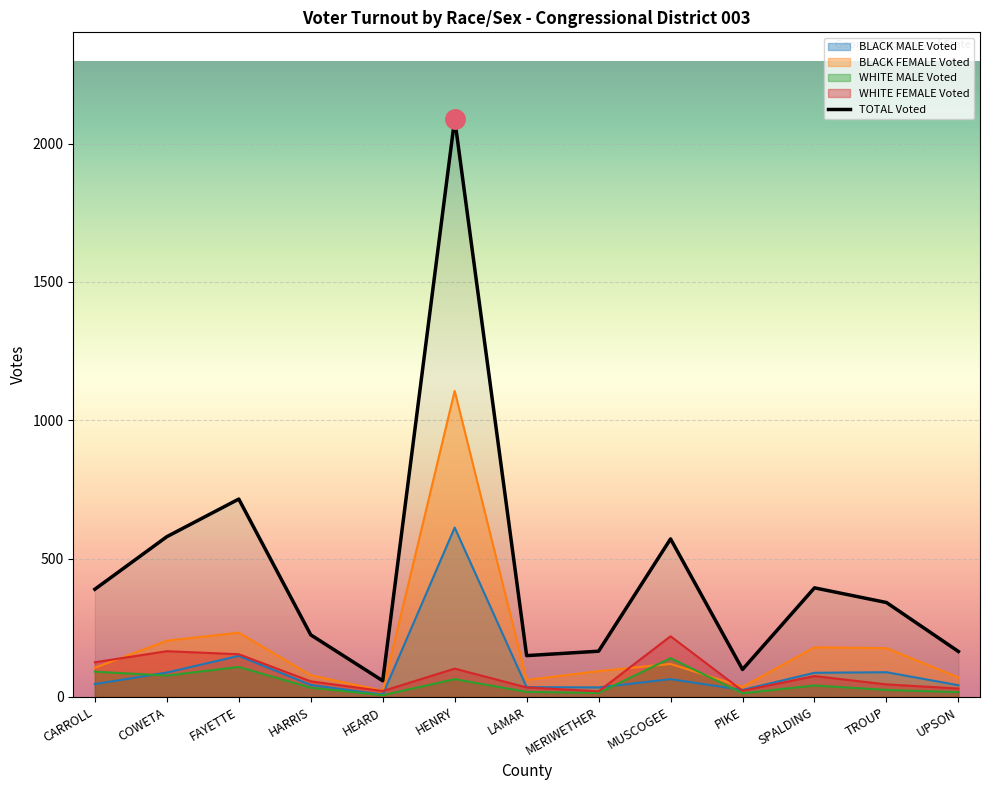

Does the chart display data point markers on the line(s)?

No